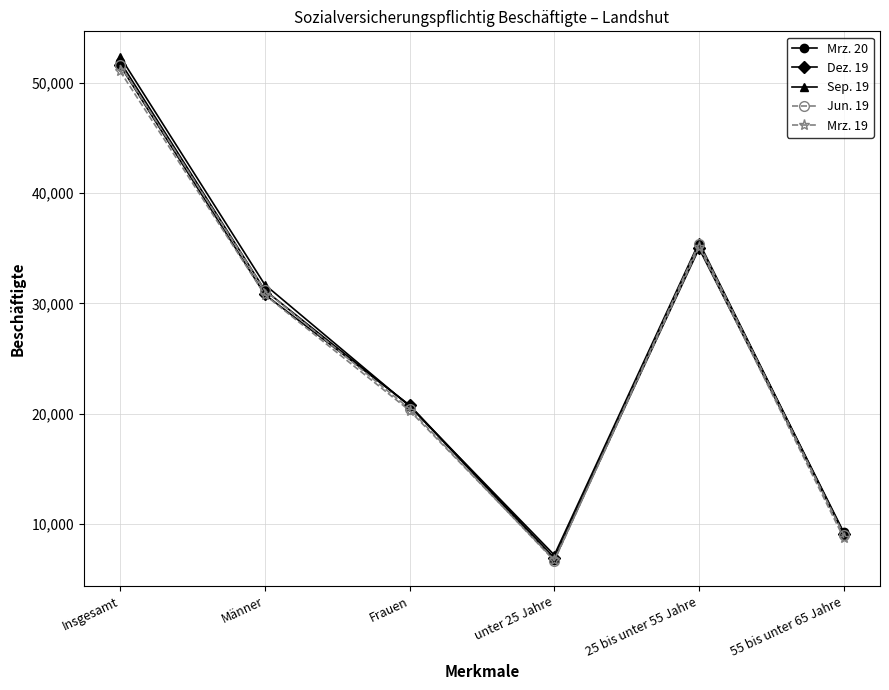

At which category is the sum across all series the highest?

Insgesamt